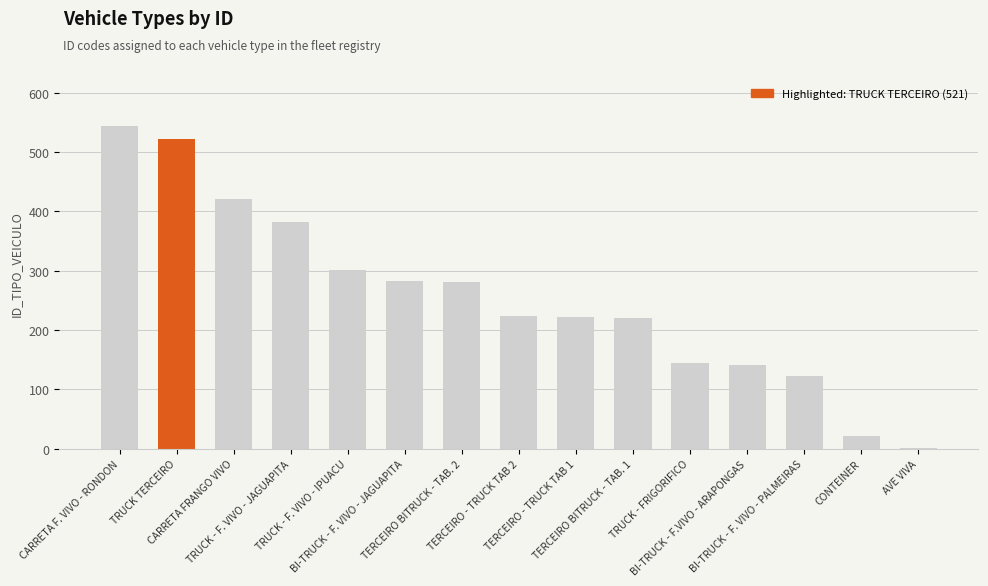

What is the sum of all values?

3827